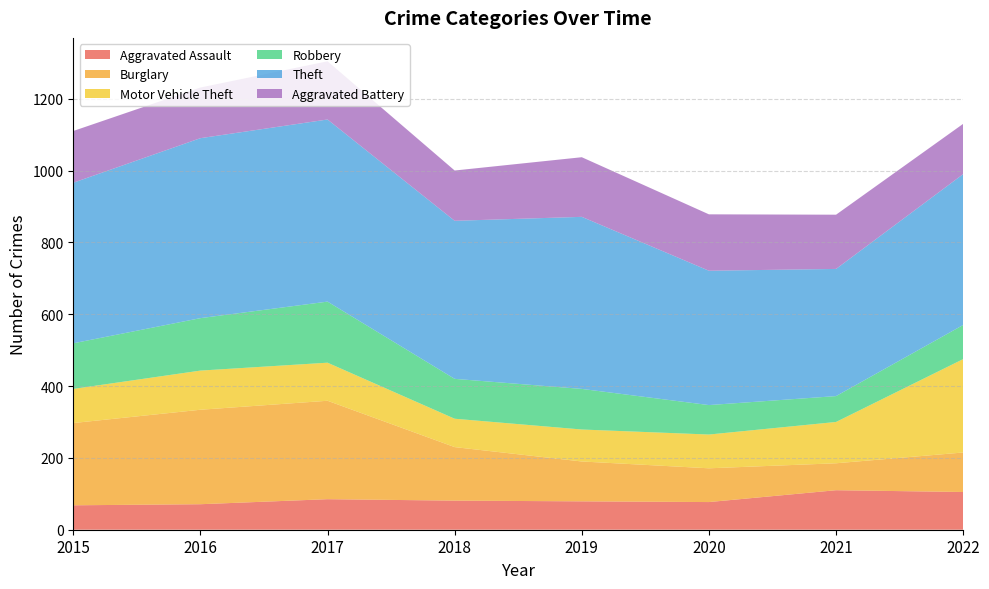

Reading left to right, list all the values displayed in this chart.

Aggravated Assault: 68	71	85	81	79	77	110	105
Burglary: 229	263	274	149	111	94	75	110
Motor Vehicle Theft: 95	109	106	79	89	94	115	260
Robbery: 127	146	170	111	113	82	72	95
Theft: 447	501	507	440	479	374	354	420
Aggravated Battery: 144	141	162	140	166	157	151	140